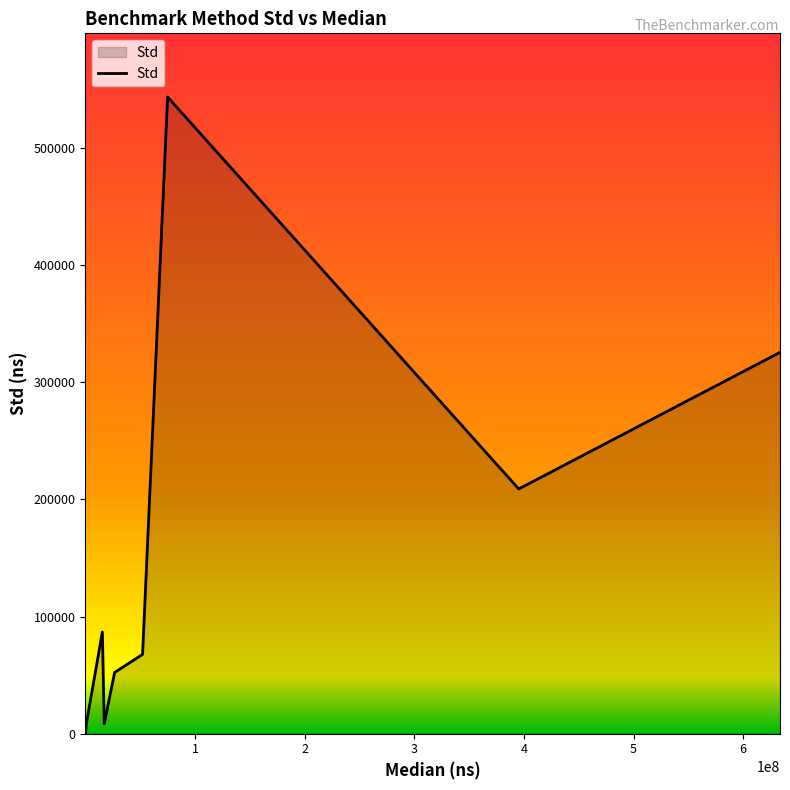

How many lines are shown in the chart?

1